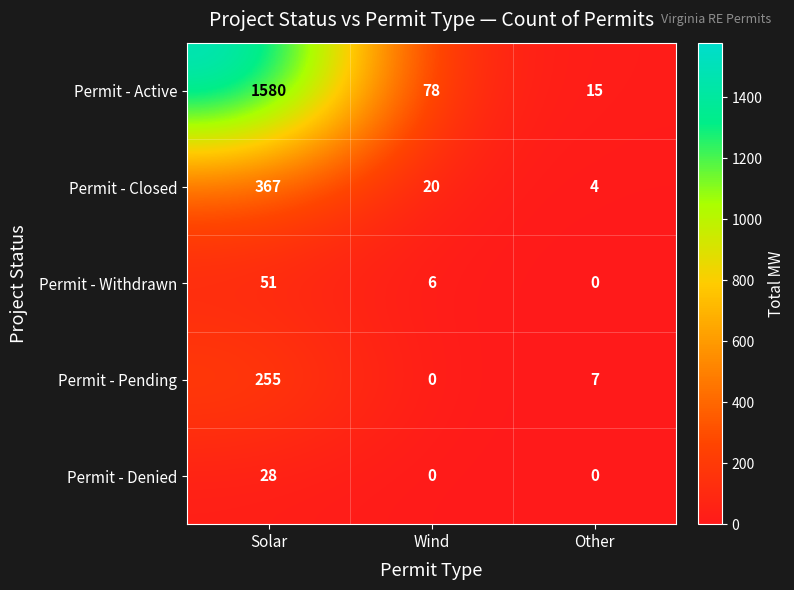

How many distinct data groups are displayed?

5